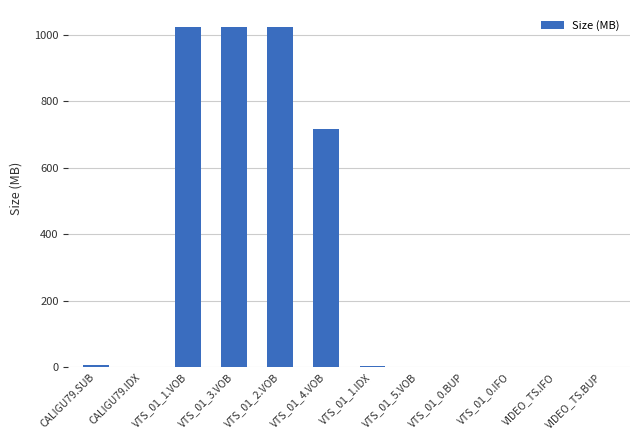

True or false: the data shows 1012.3 at VTS_01_4.VOB.

False